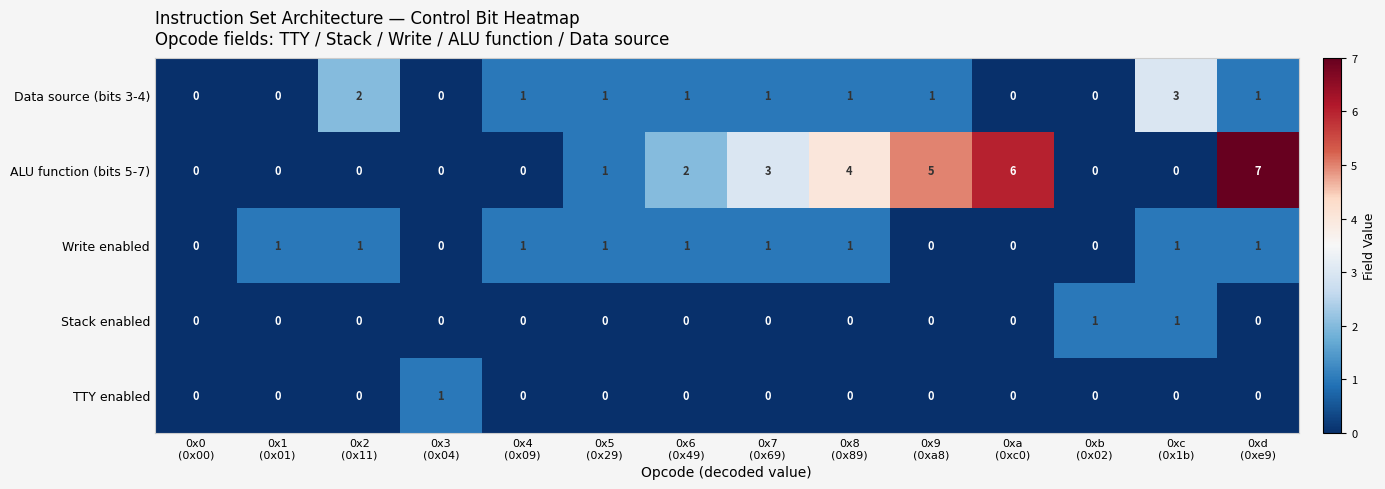

How many categories are shown in the chart?

14